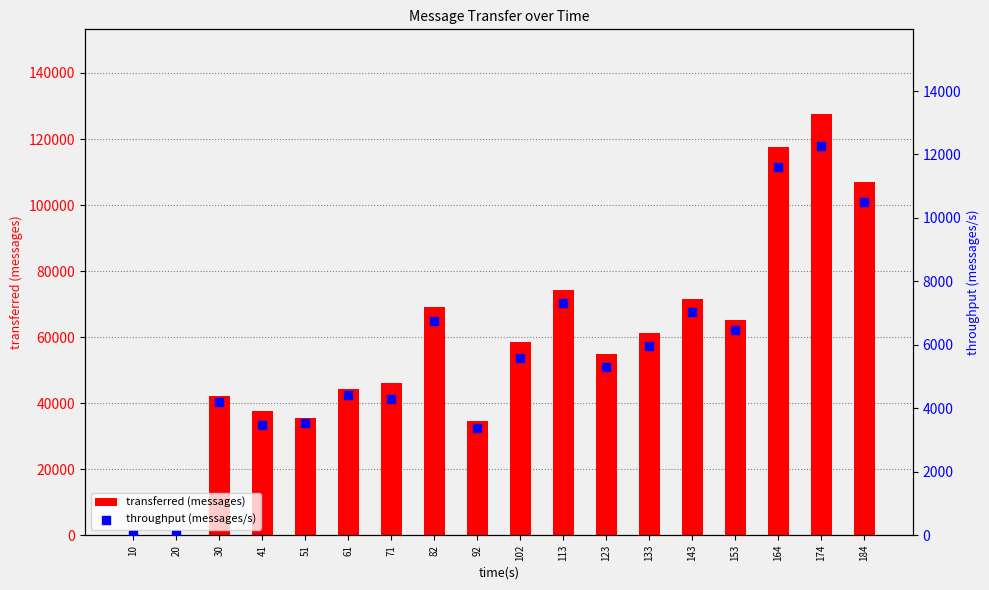

What are all the series names shown in the legend?

transferred (messages), throughput (messages/s)